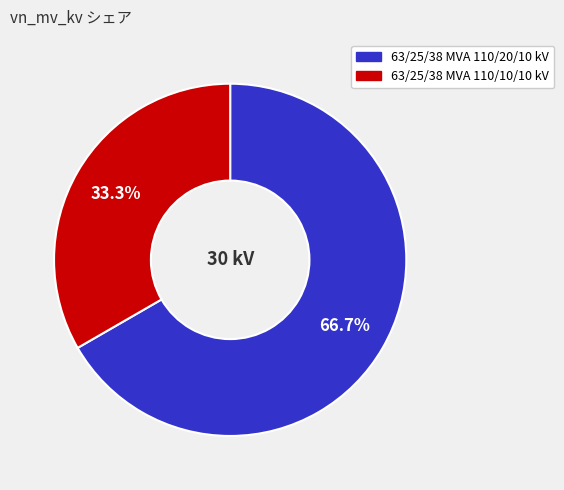

Combined, what portion of the pie is 63/25/38 MVA 110/10/10 kV and 63/25/38 MVA 110/20/10 kV?

100.0%